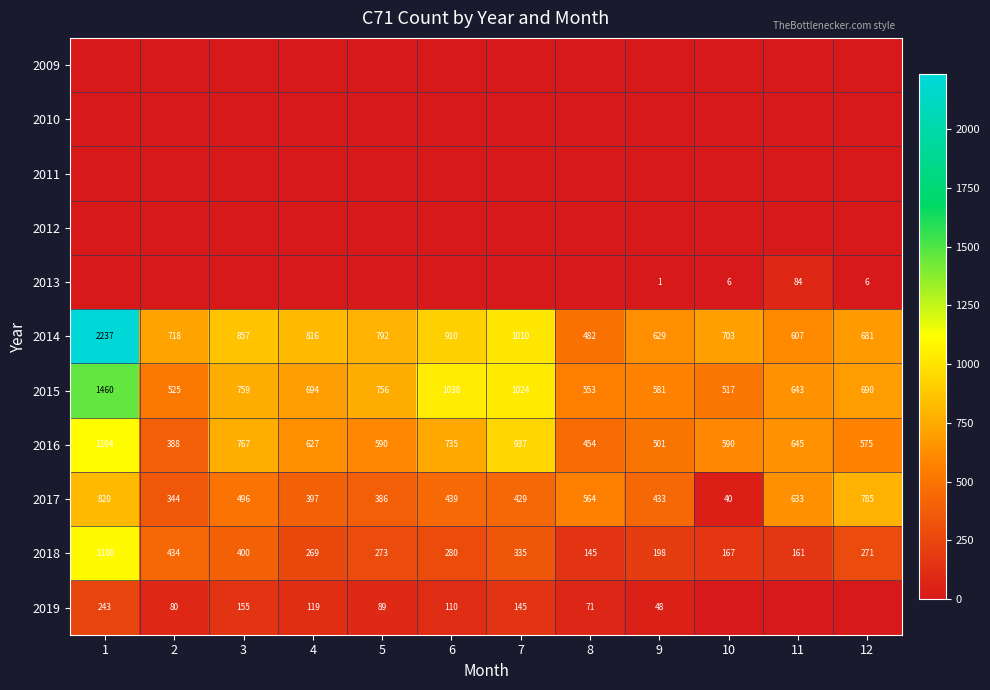

What is the highest value of the 2017 series?

820